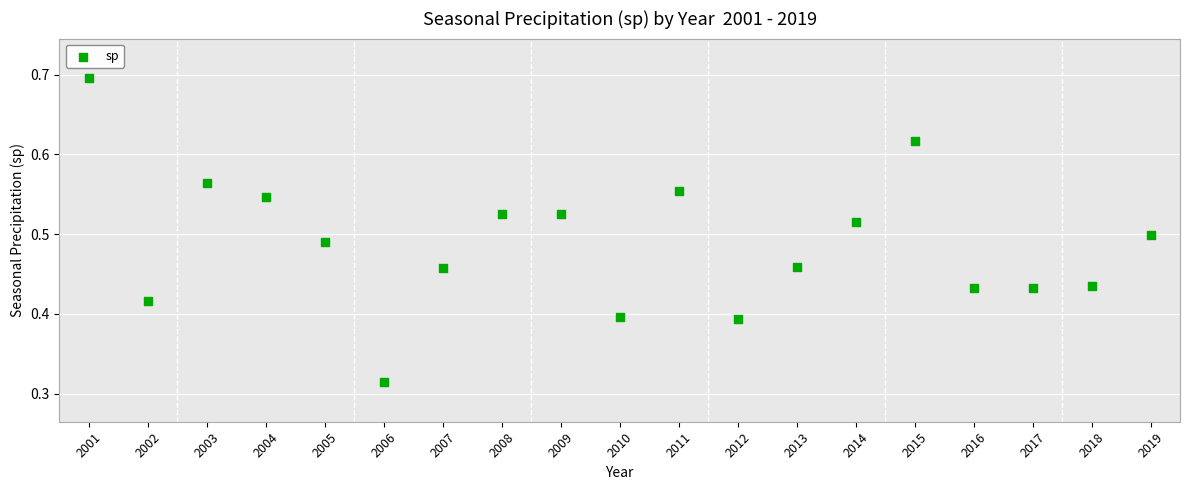

What is the range of X values (max minus min)?

18.0